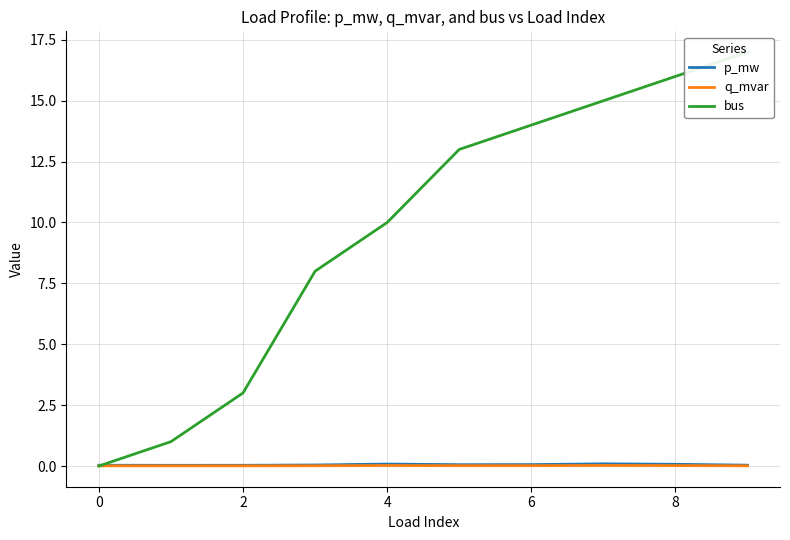

The p_mw series shows 0.0 at 2. True or false?

True